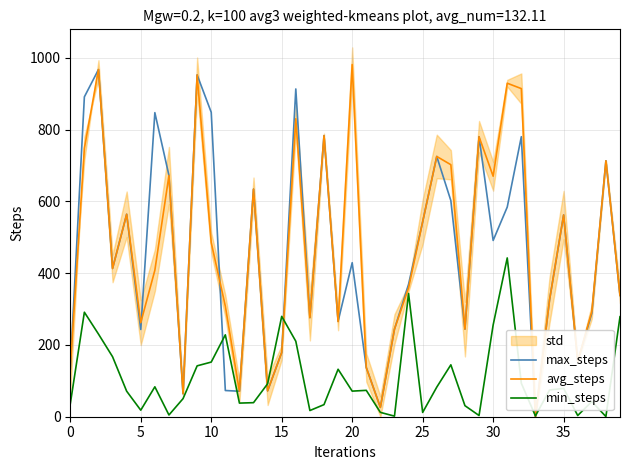

What is the difference between the maximum and minimum values in the min_steps series?

441.9